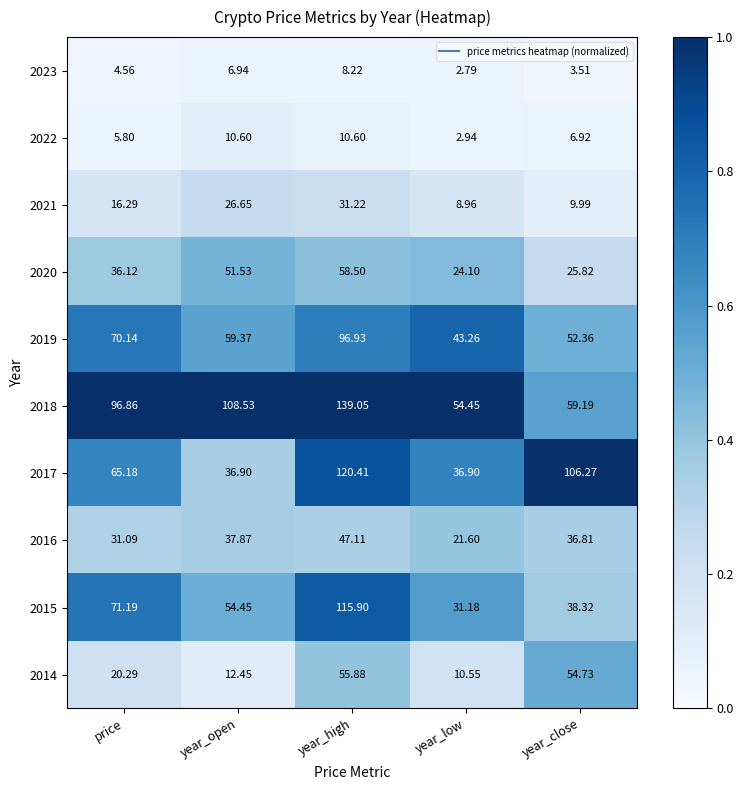

What is the total value across all series at year_open?

405.3